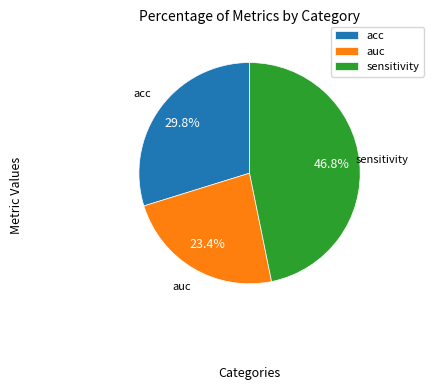

What percentage is the auc slice, to the nearest percent?

23%